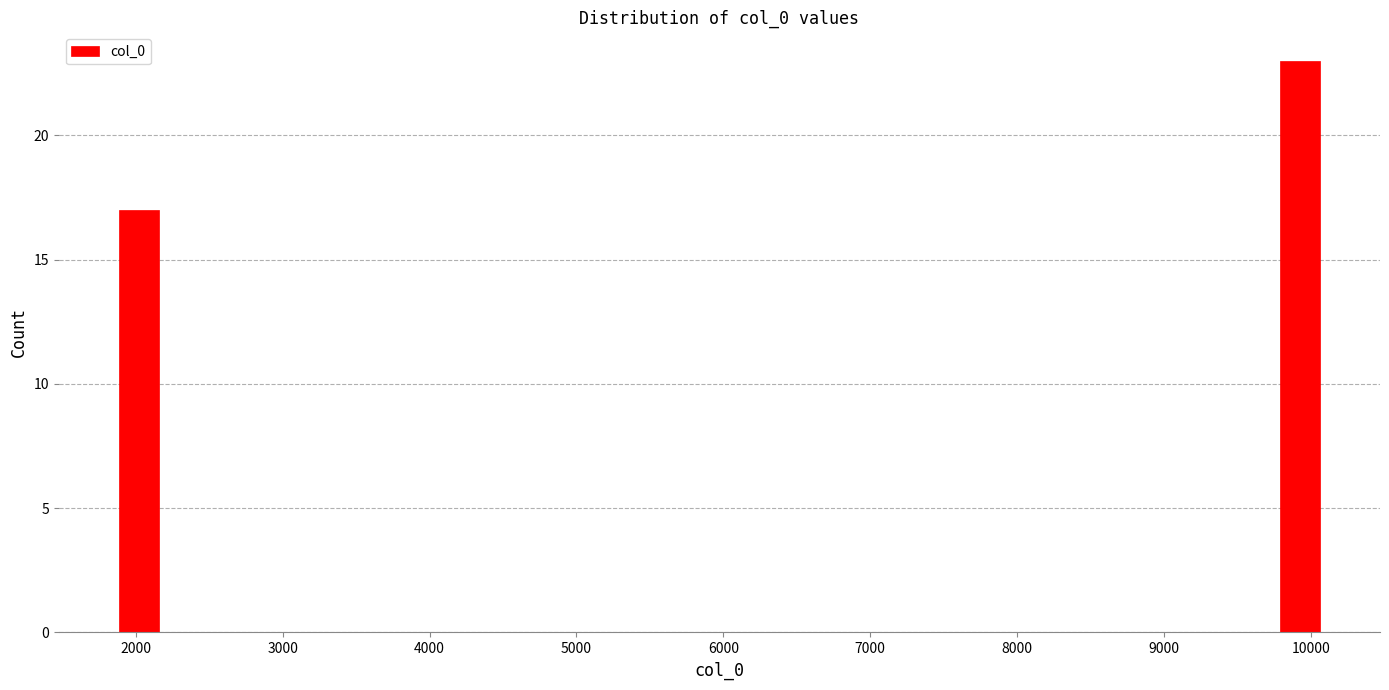

Read against the x-axis, roughly where is the centre of the tallest bar?

9900